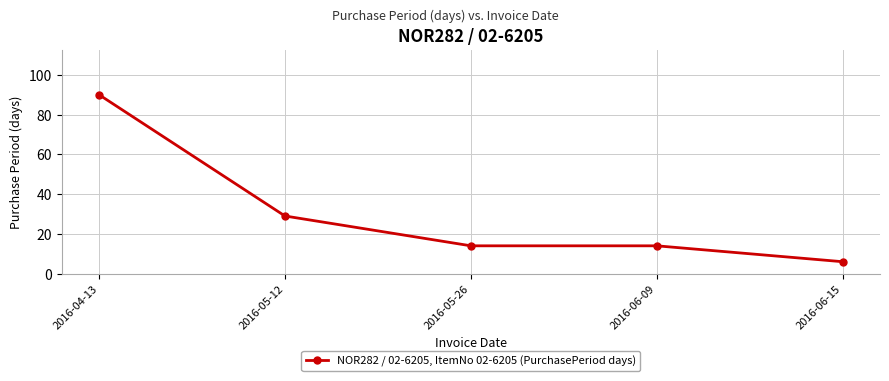

Reading right to left, extract all data points from this chart.

6	14	14	29	90